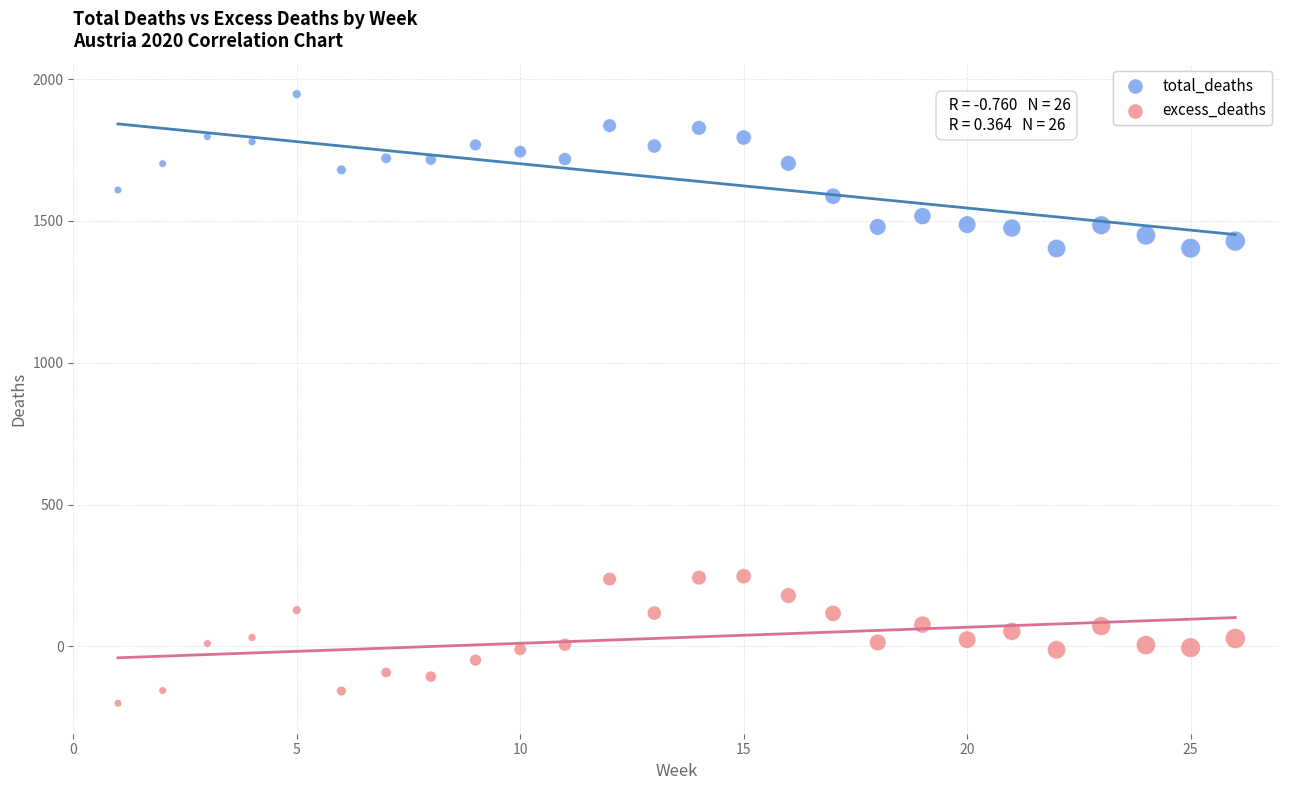

Which series contains the highest Y value?

total_deaths